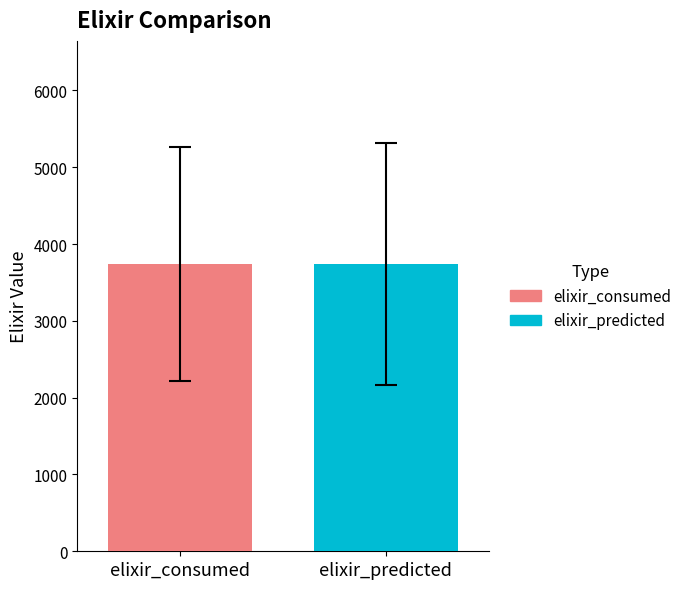

Which series has the largest range (max minus min)?

elixir_consumed